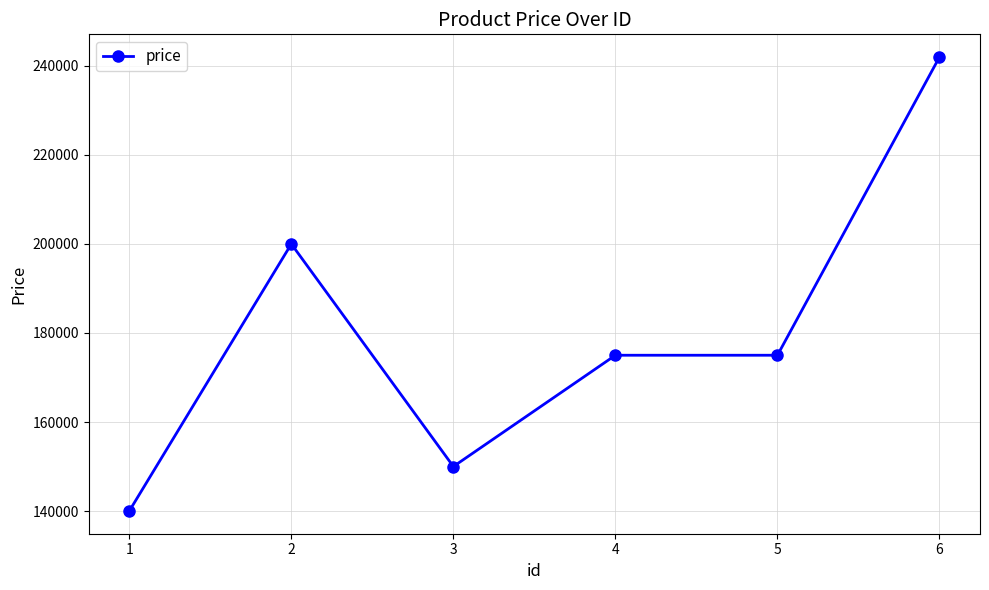

What is the approximate value at 1, to the nearest 100?

140000